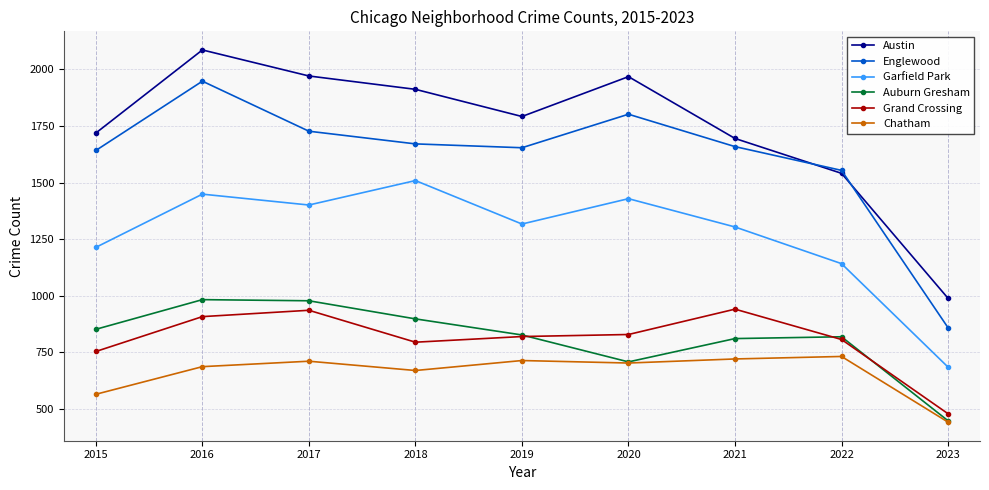

What is the value of the Grand Crossing point at the 6th from the left?

829